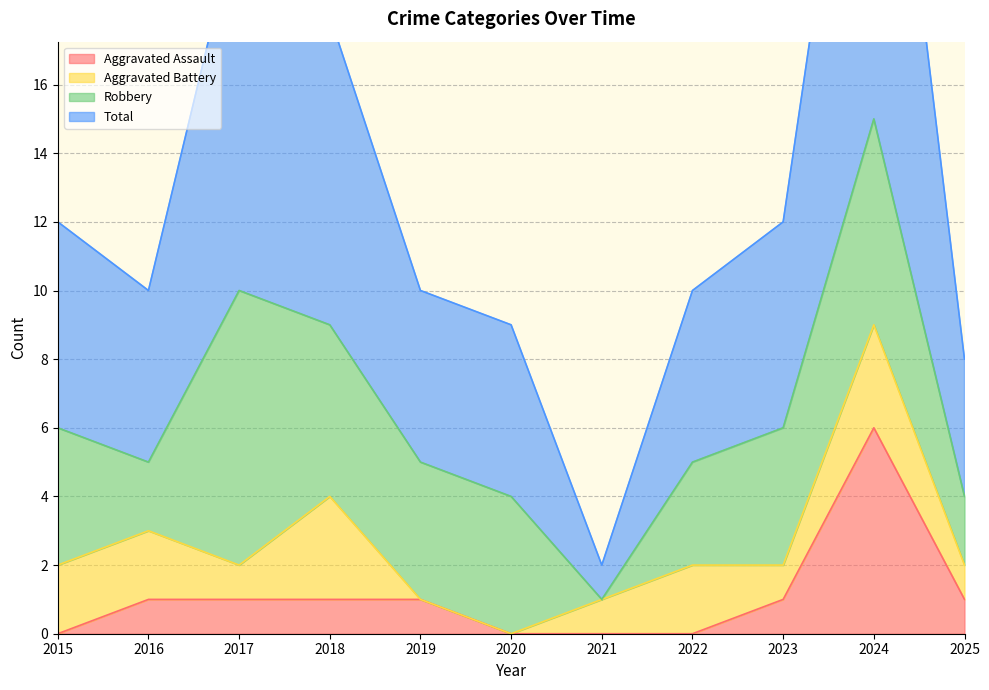

Which series has the largest total across all categories?

Total